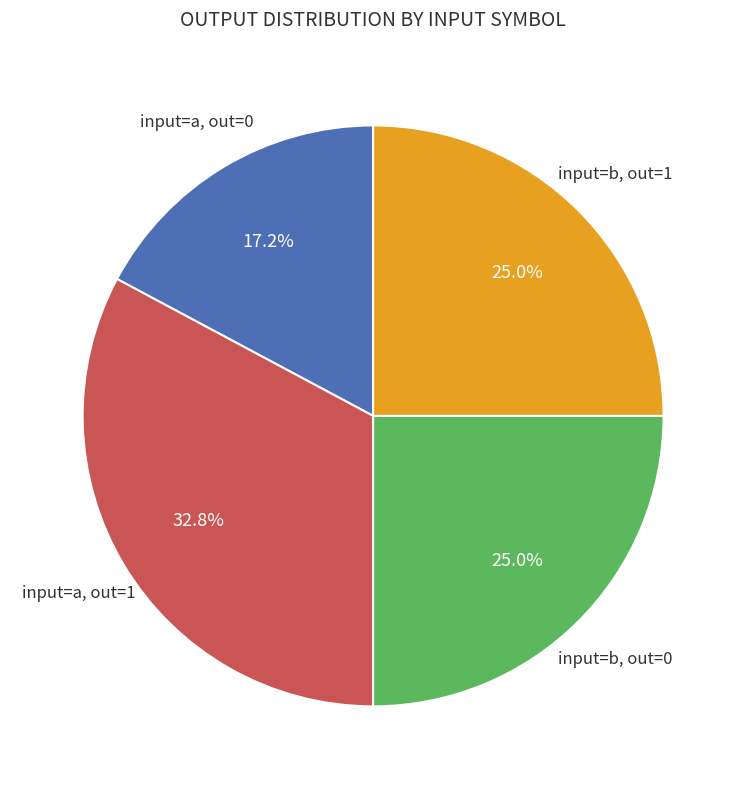

How many slices are in this pie chart?

4